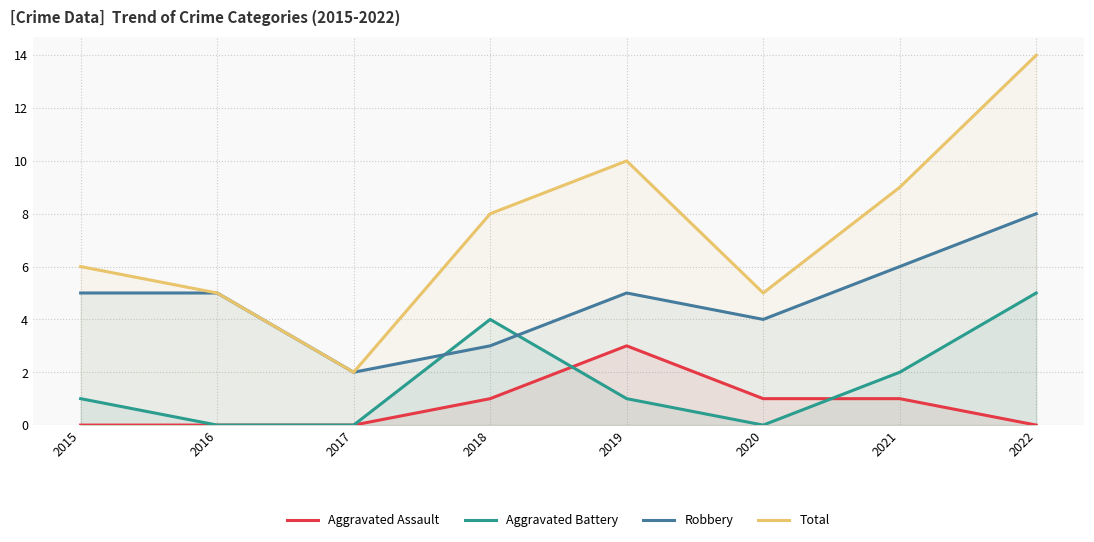

True or false: Robbery and Total cross at least once.

False